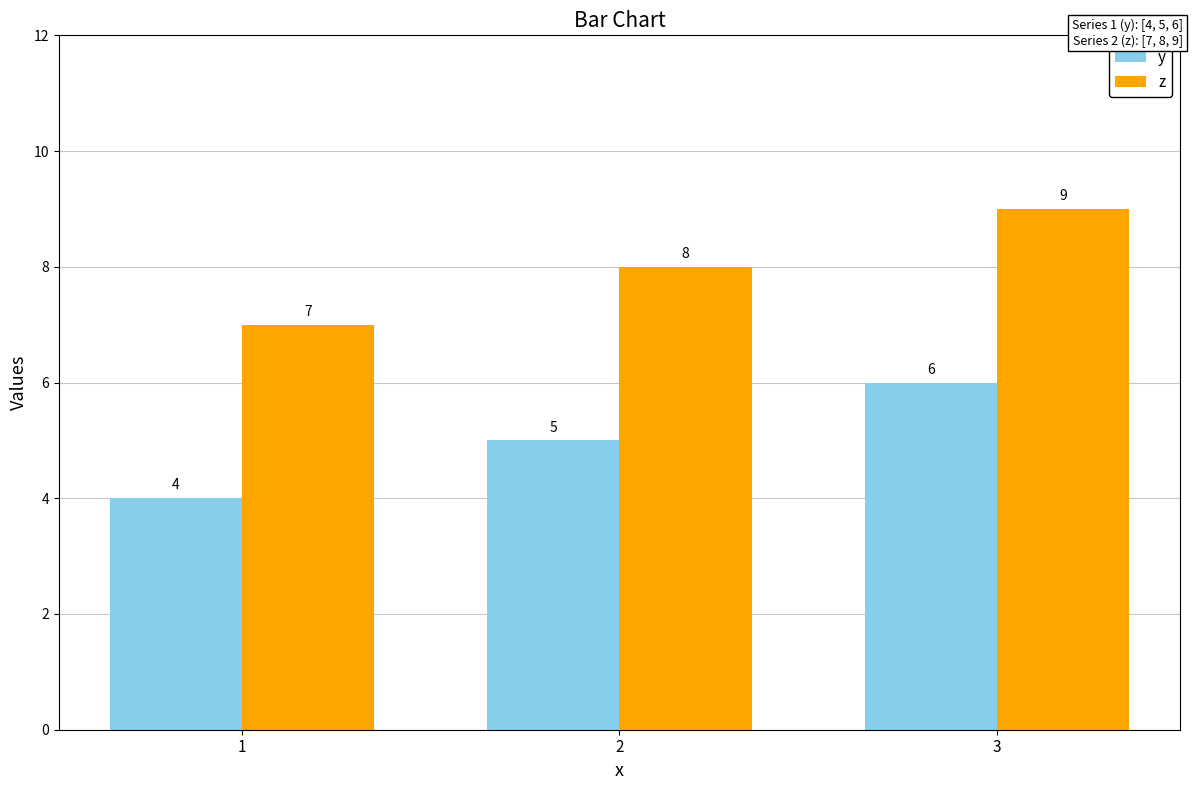

At which label does y reach its minimum?

1